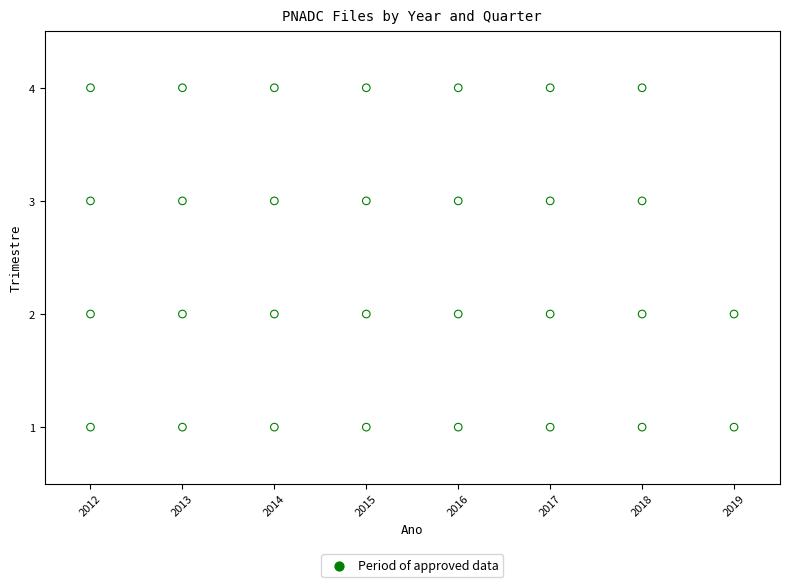

What is the range of X values (max minus min)?

7